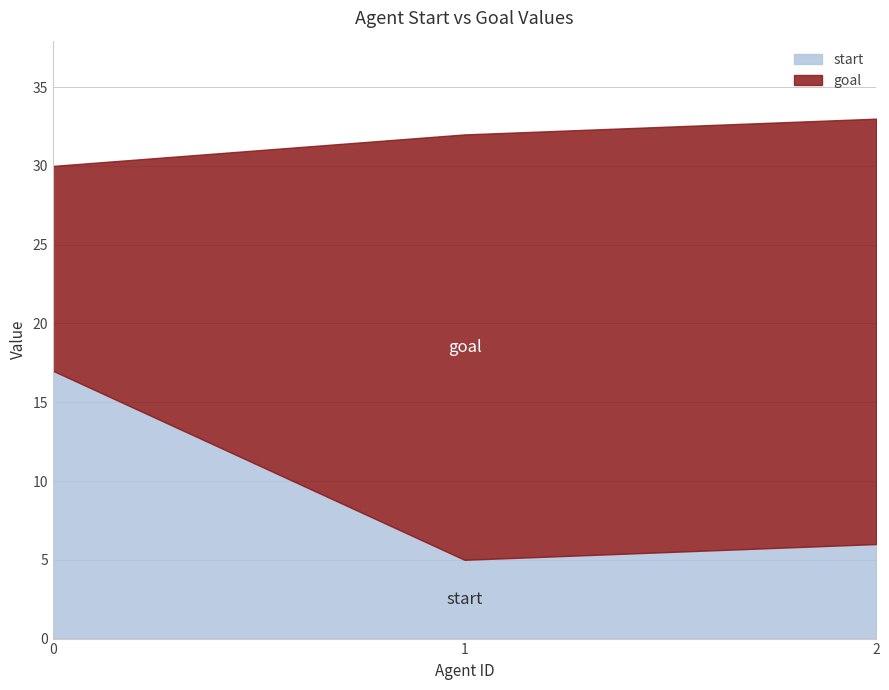

What is the value of the start point at the 3rd from the left?

6